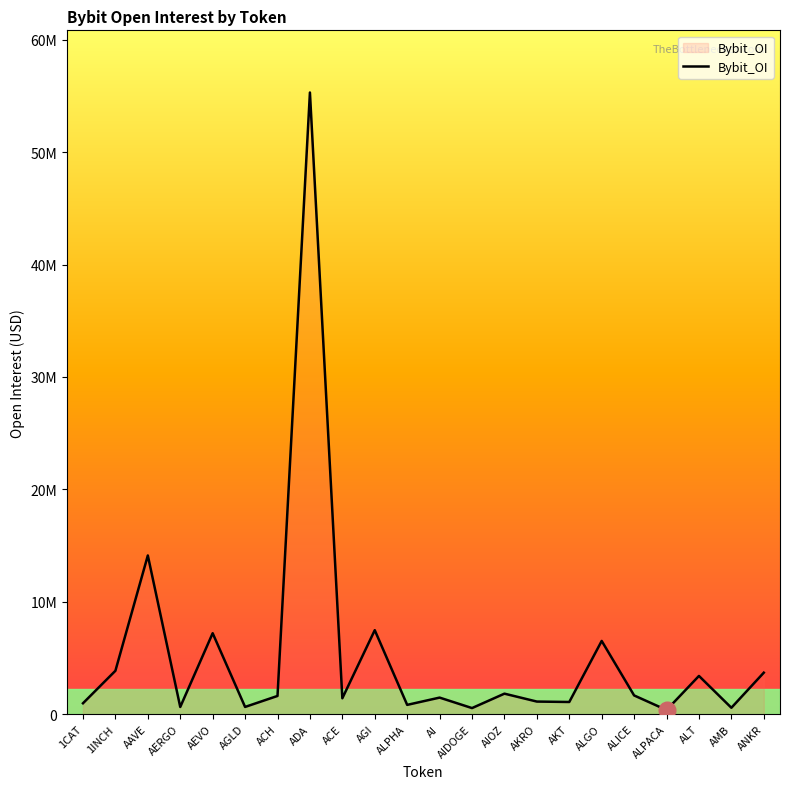

Does the chart display data point markers on the line(s)?

No